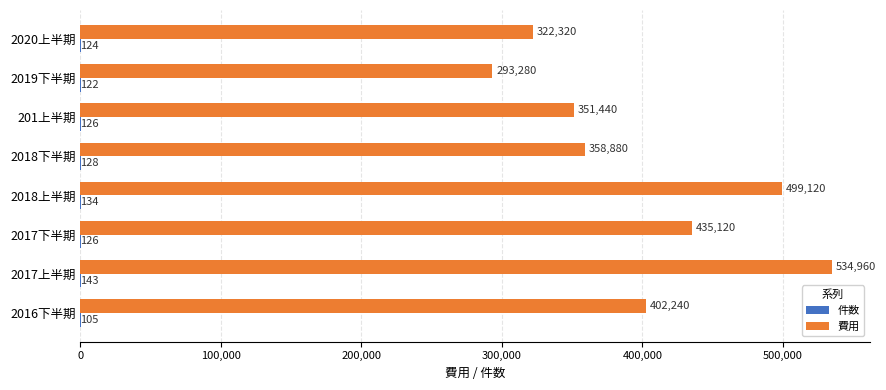

Read the 費用 value at 201上半期, to the nearest 50.

351450